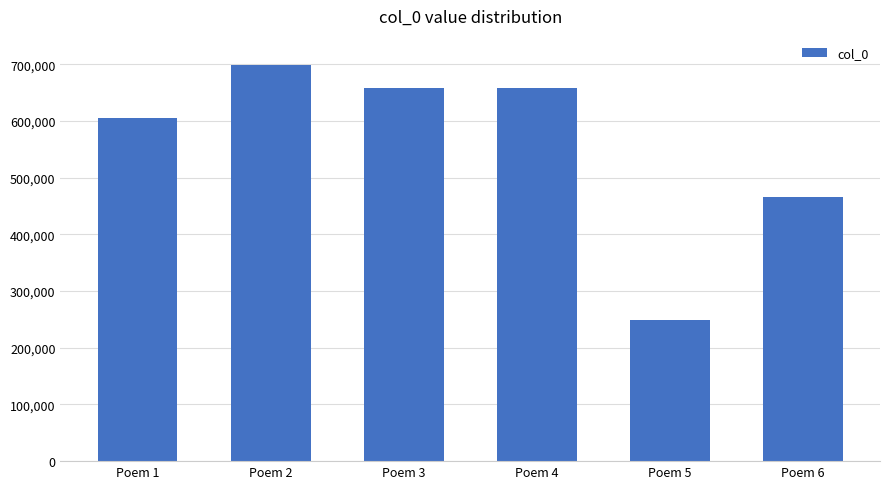

What is the difference between the maximum and minimum values?

448428